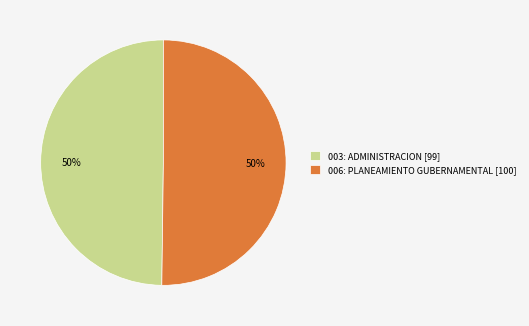

Combined, do 006: PLANEAMIENTO GUBERNAMENTAL [100] and 003: ADMINISTRACION [99] account for over 50%?

Yes